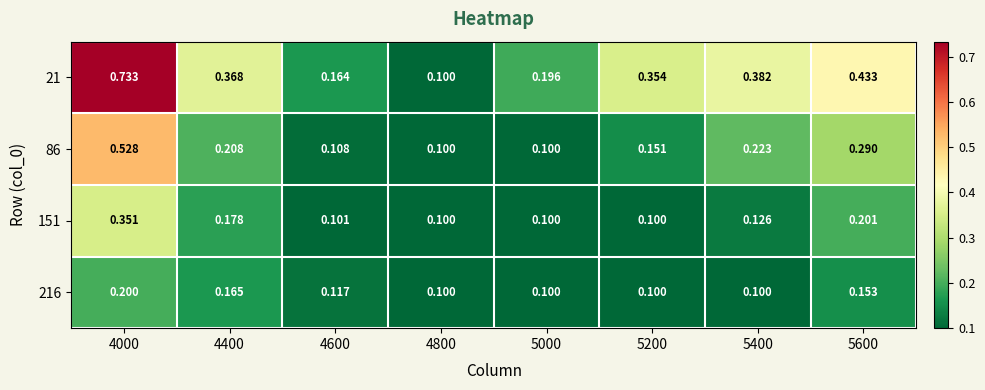

Is the value of 151 at 4000 greater than the value of 21 at 5600?

No